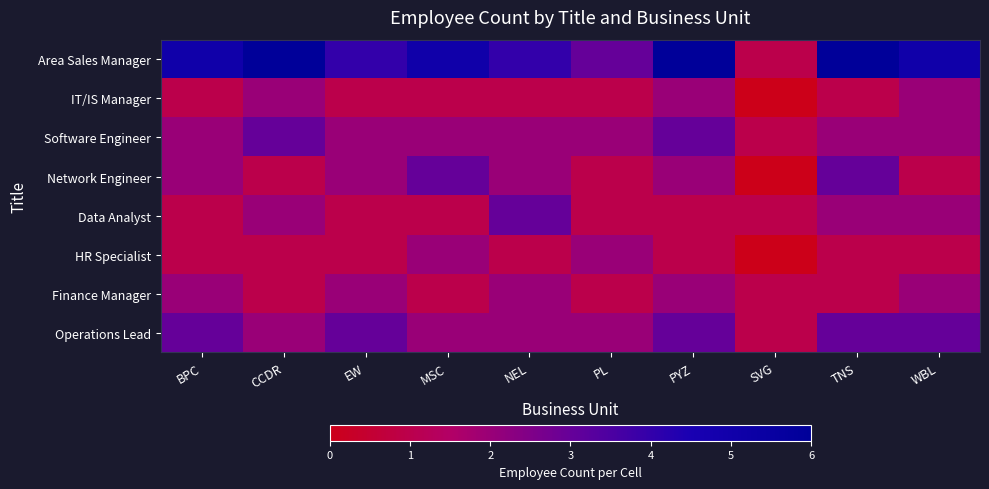

Between CCDR and MSC, which is larger?

CCDR